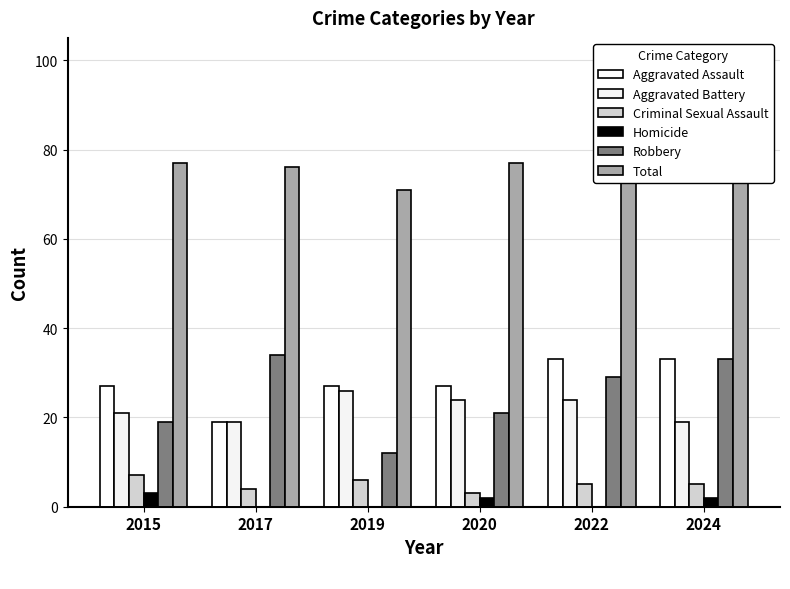

The Robbery series shows 21 at 2020. True or false?

True